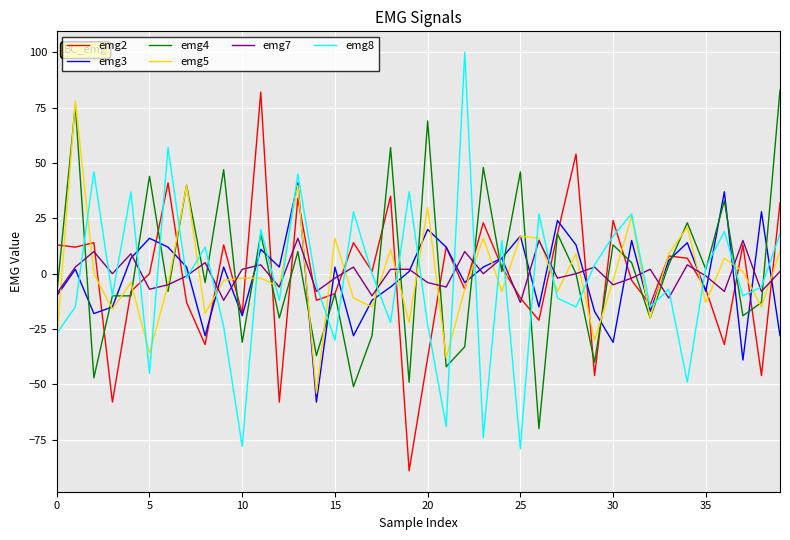

What is the lowest value of the emg8 series?

-79